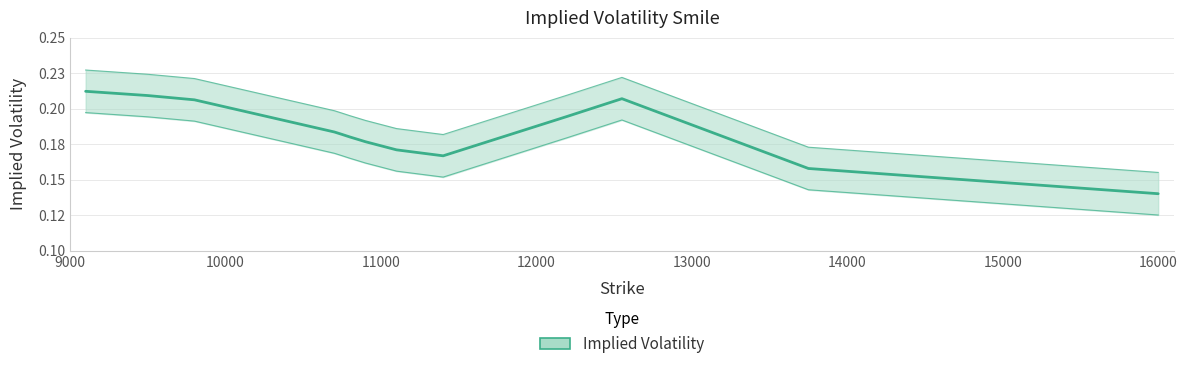

Where is the first local maximum?

12550